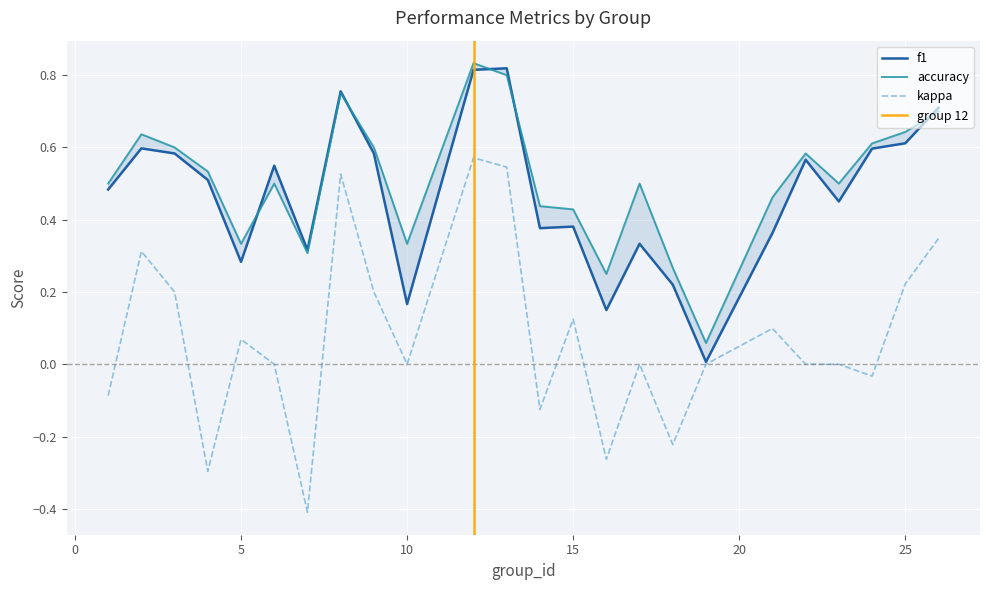

What is the spread (max minus min) of values at 7?

0.7